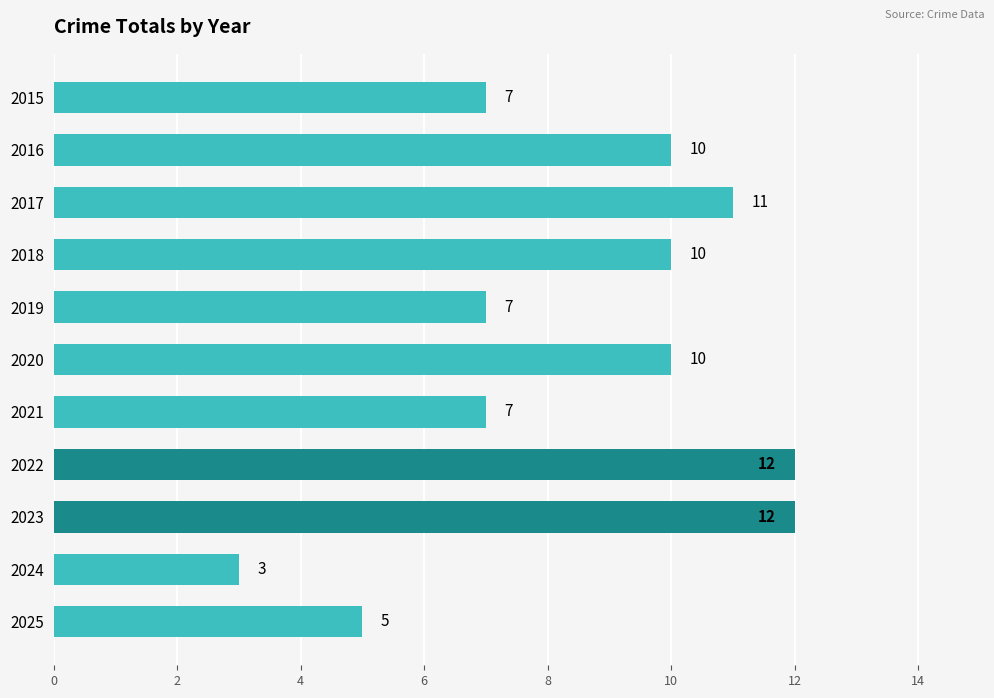

Approximately how many times larger is the value at 2025 compared to 2024?

1.7